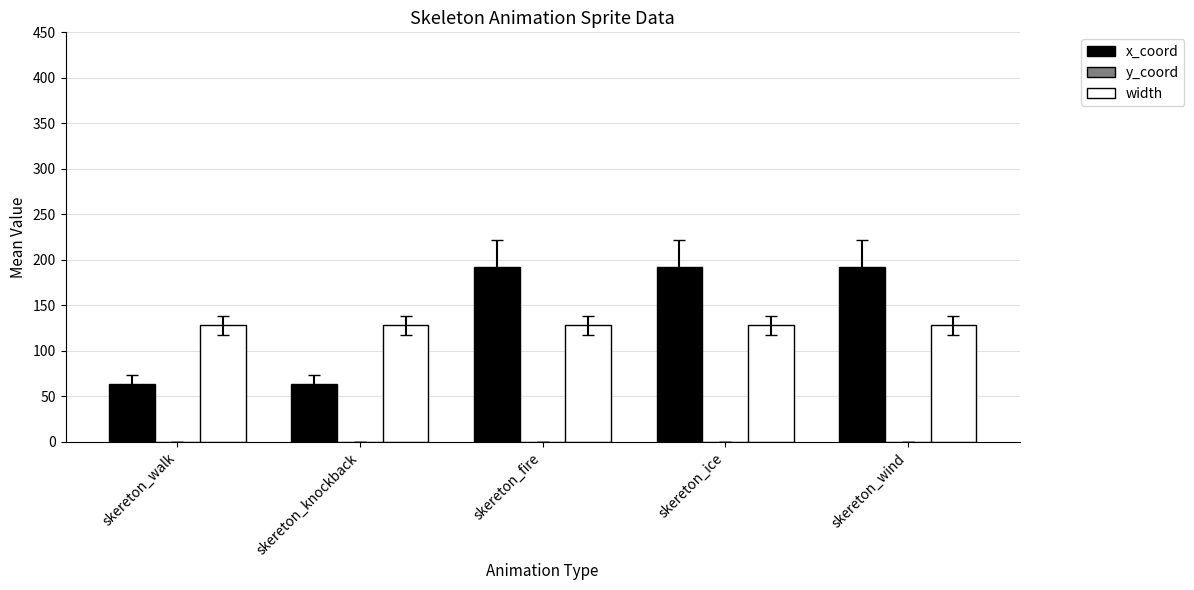

Reading left to right, extract all data points from this chart.

x_coord: skereton_walk=64	skereton_knockback=64	skereton_fire=192	skereton_ice=192	skereton_wind=192
width: skereton_walk=128	skereton_knockback=128	skereton_fire=128	skereton_ice=128	skereton_wind=128